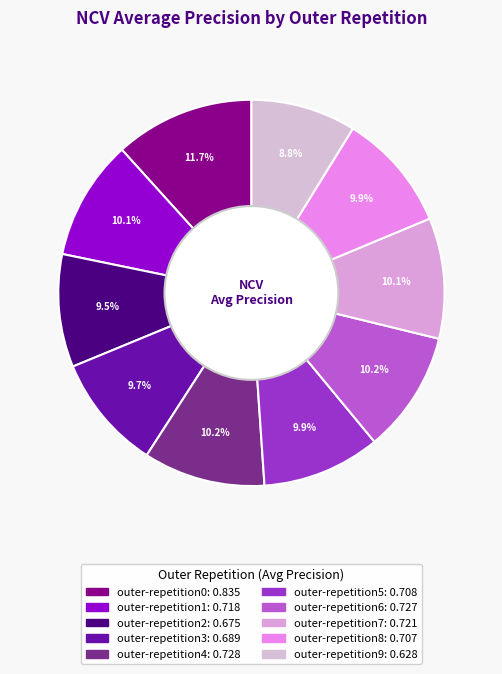

Do outer-repetition5 and outer-repetition0 together represent more than half of the pie?

No